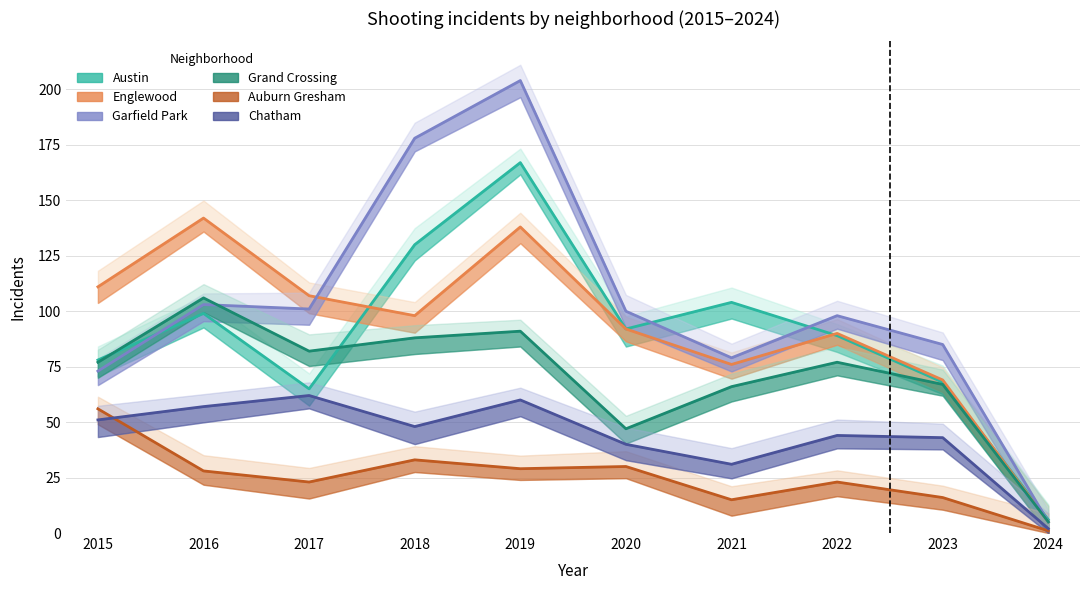

What is the average value of the Auburn Gresham series?

25